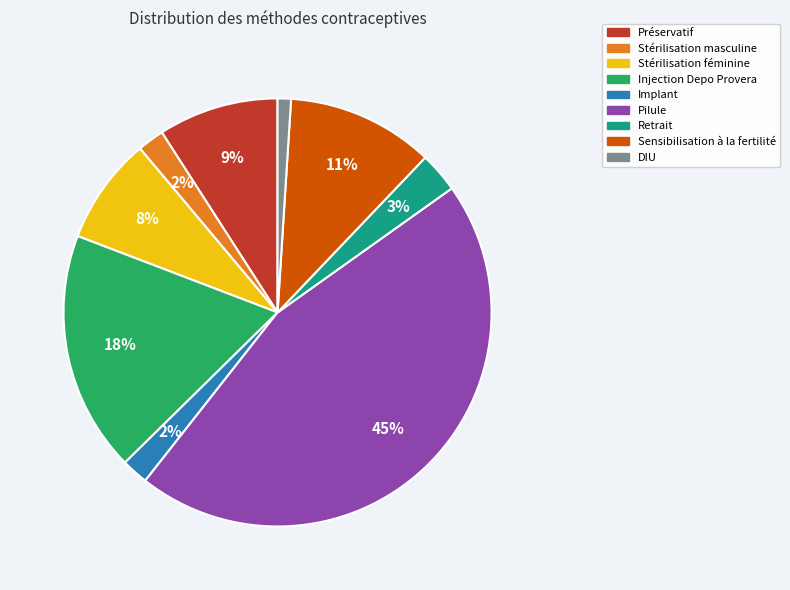

To the nearest percent, what is the difference between the largest and smallest slice percentages?

44%